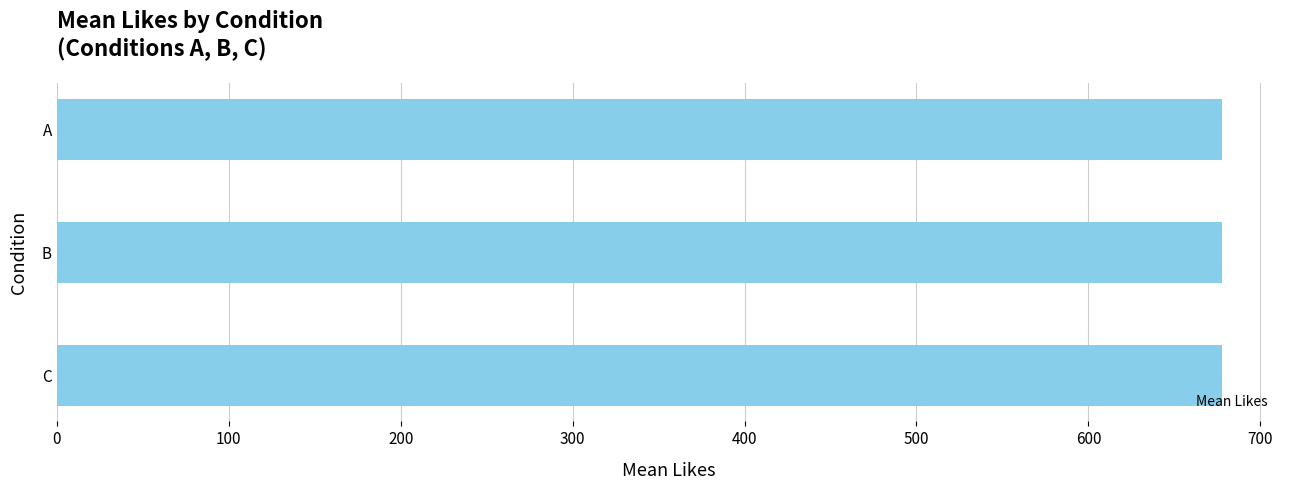

Is it true that the value at C_control2 is 97?

False